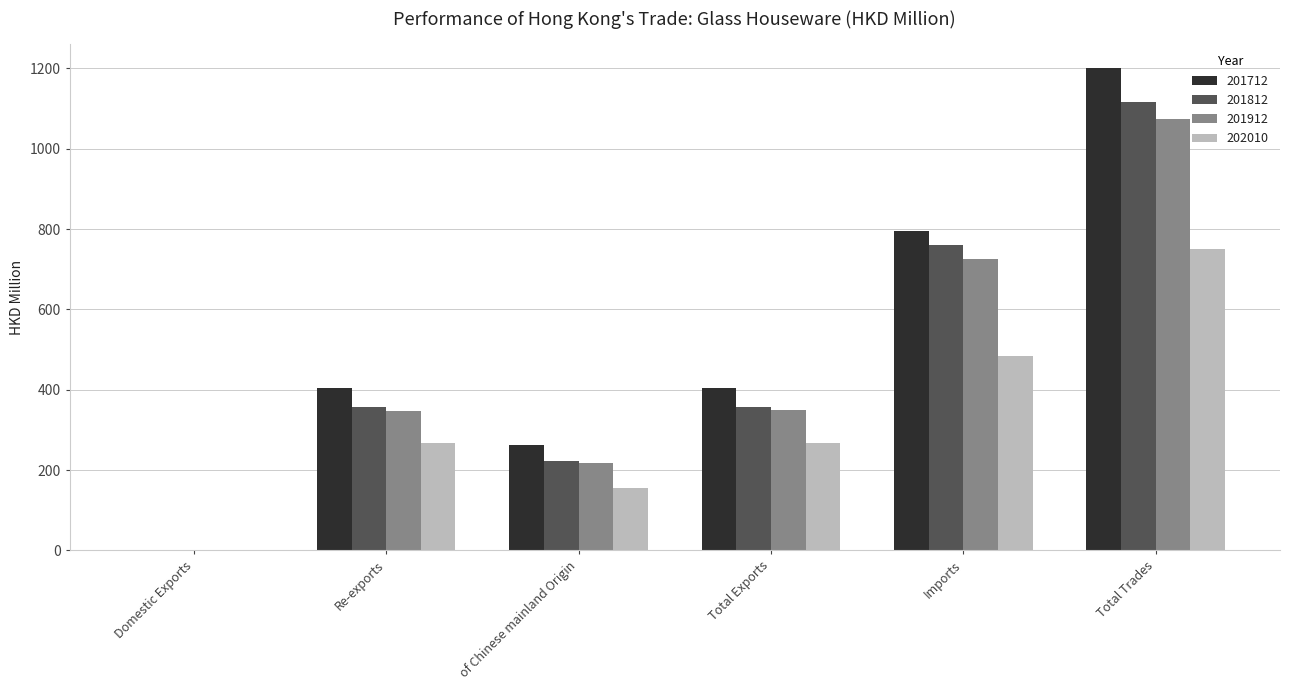

At which label does 202010 reach its peak?

Total Trades